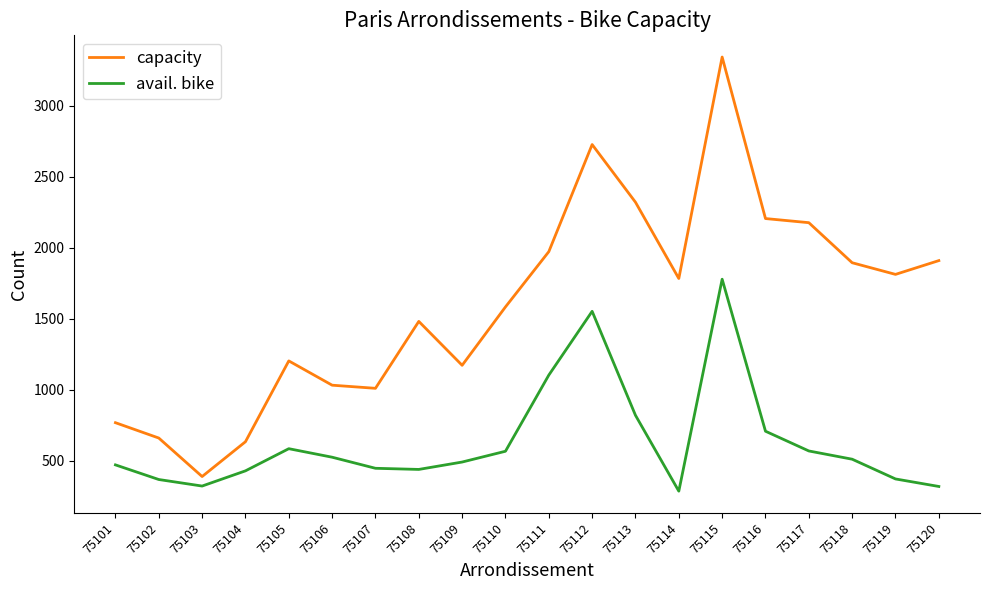

At which category does capacity reach its first local valley?

75103